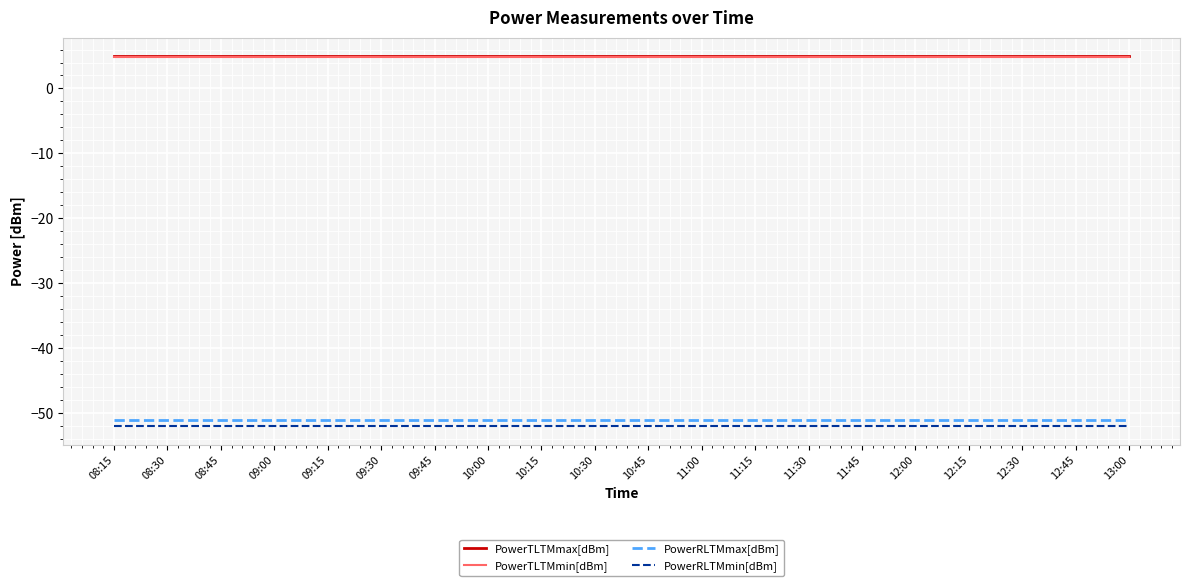

What value does the PowerTLTMmin[dBm] series have at 08:30?

4.8